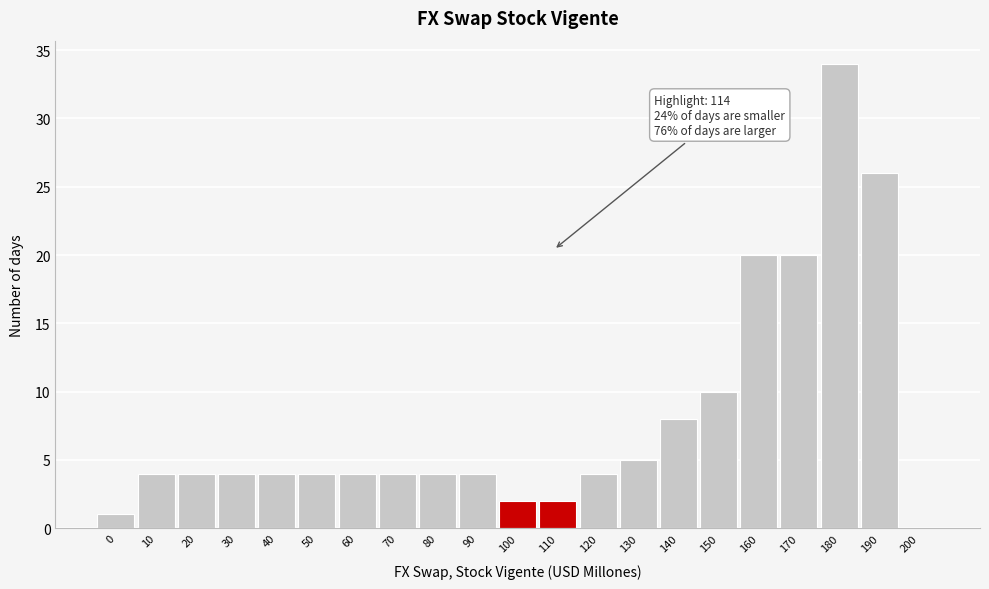

Reading left to right, list all the values displayed in this chart.

0=1	10=4	20=4	30=4	40=4	50=4	60=4	70=4	80=4	90=4	100=2	110=2	120=4	130=5	140=8	150=10	160=20	170=20	180=34	190=26	200=0